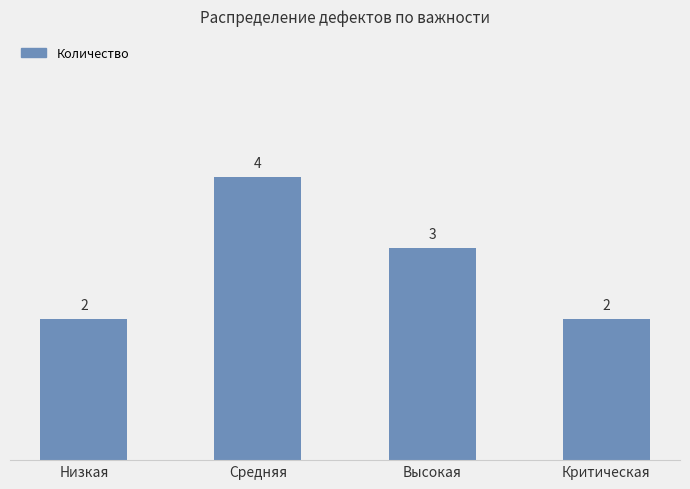

Which label corresponds to the largest value in the chart?

Средняя